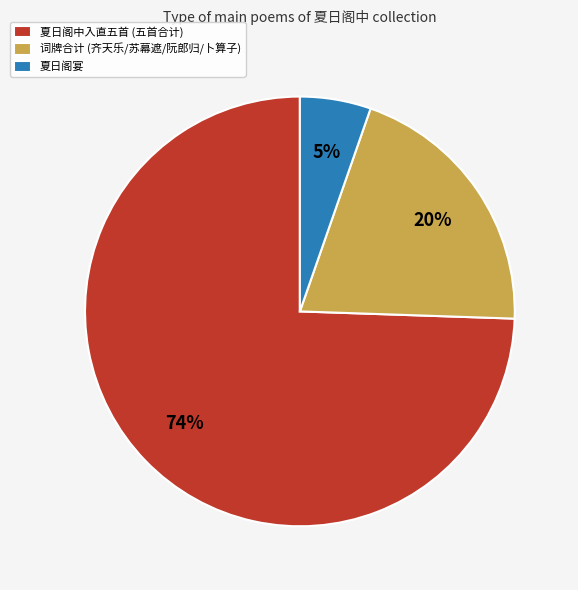

Count the number of slices in the pie.

3